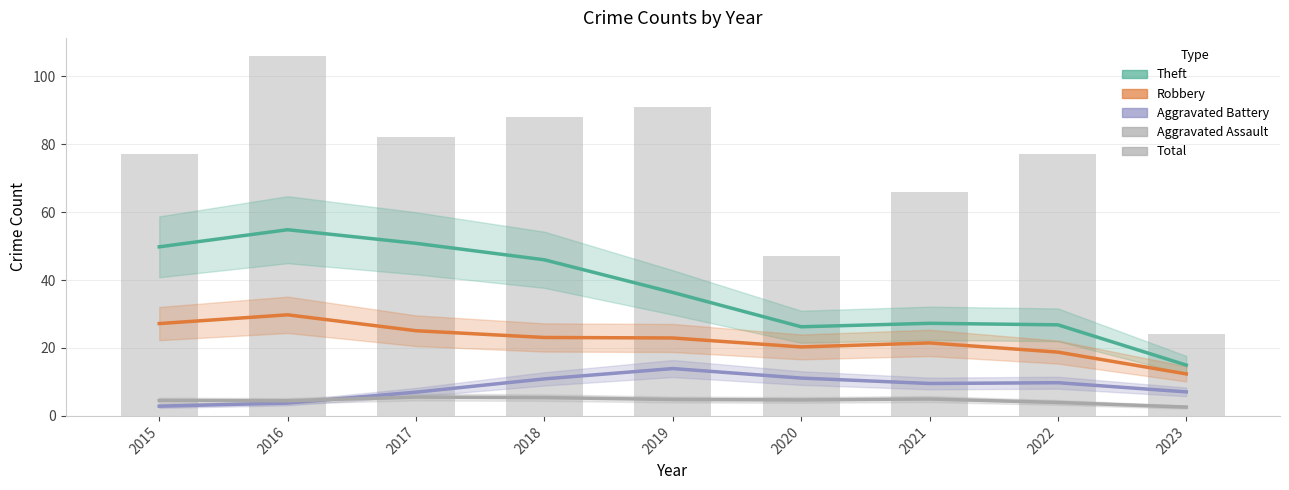

How many categories are shown in the chart?

9